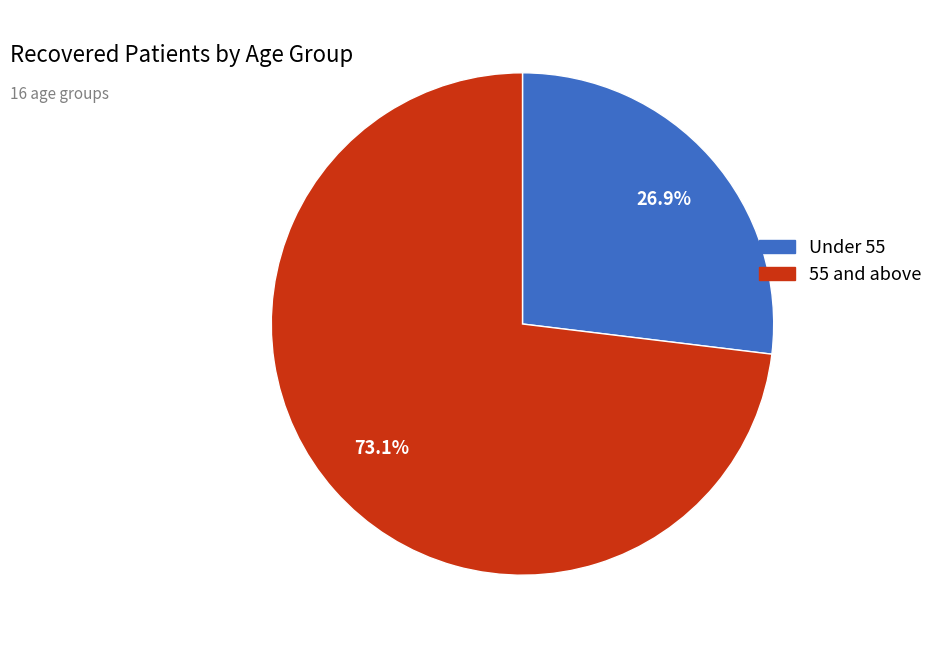

How many segments does this pie chart have?

2